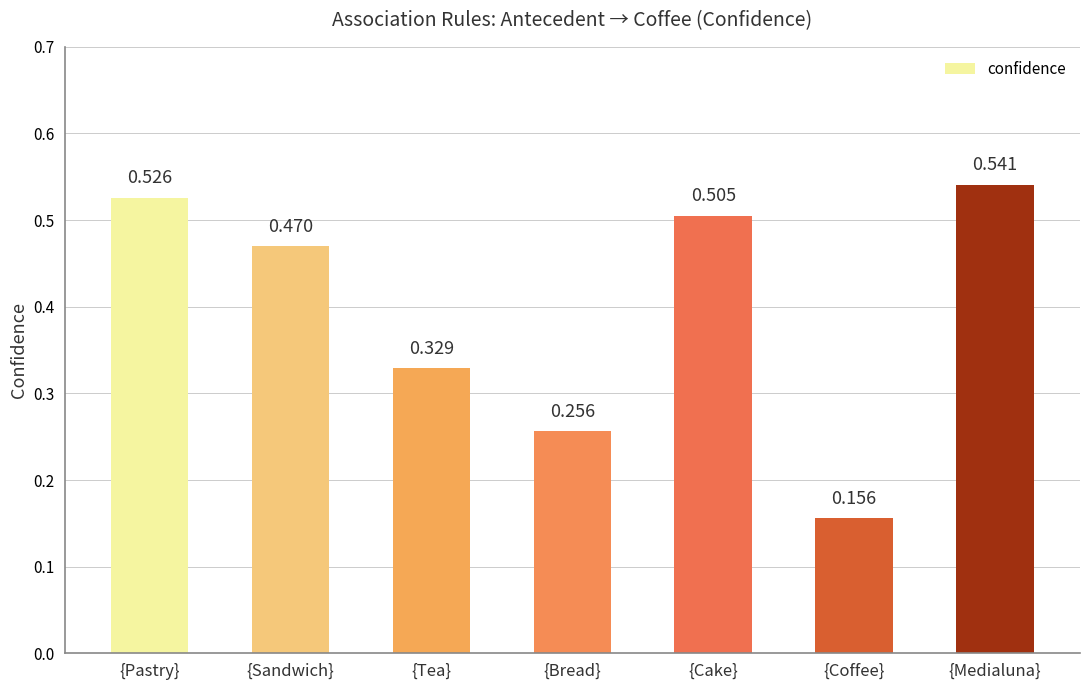

Which category has the highest value across all series?

{Medialuna}